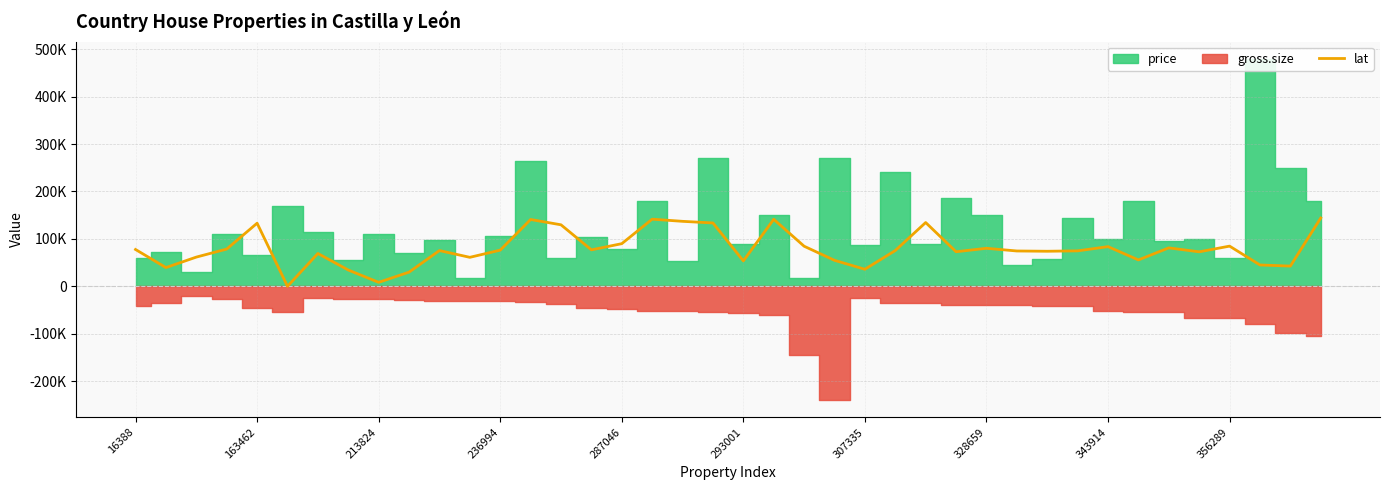

How many points are higher than both their immediate neighbors (excluding endpoints)?

11